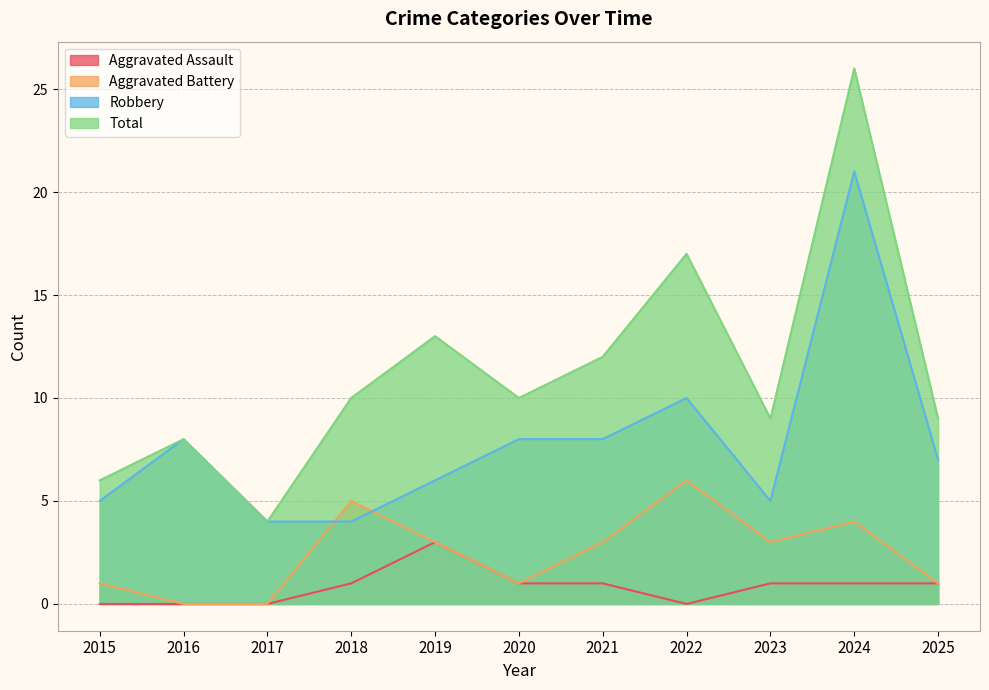

What is the difference between the Robbery values at 2025 and 2020?

1